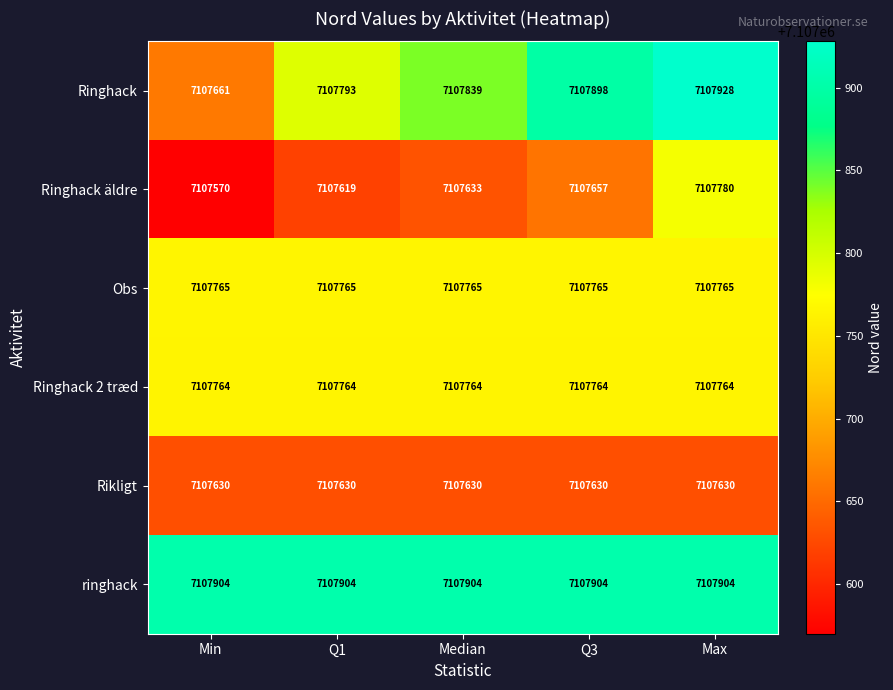

The Rikligt series shows 1727473 at Min. True or false?

False